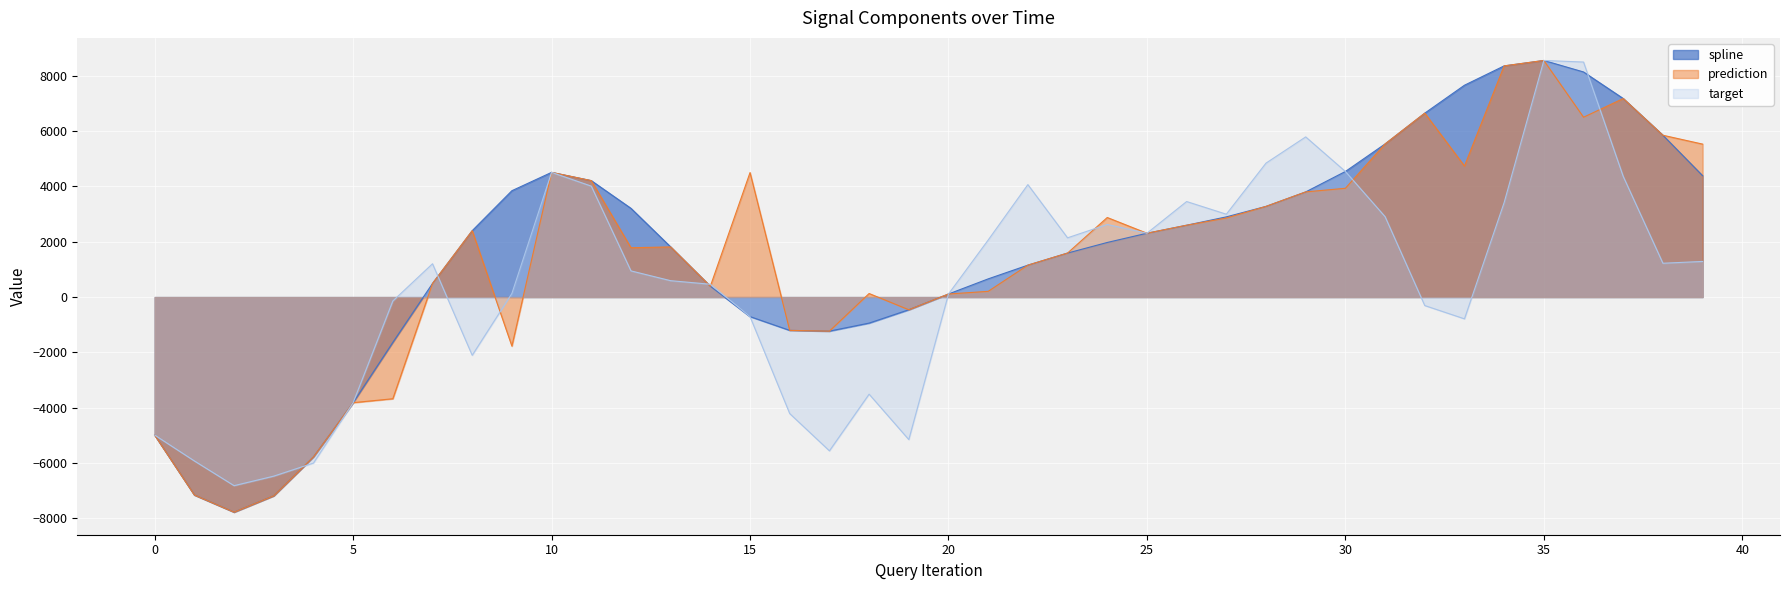

At which category does spline reach its first local peak?

10